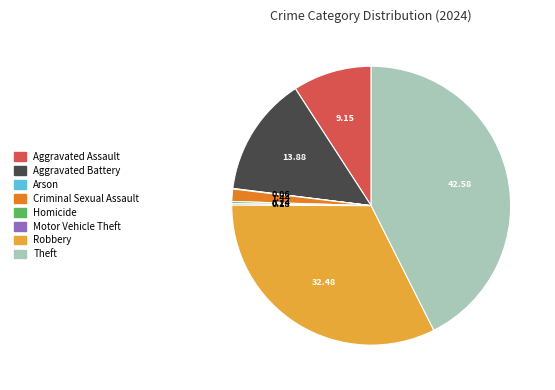

Does any single category account for the majority?

No